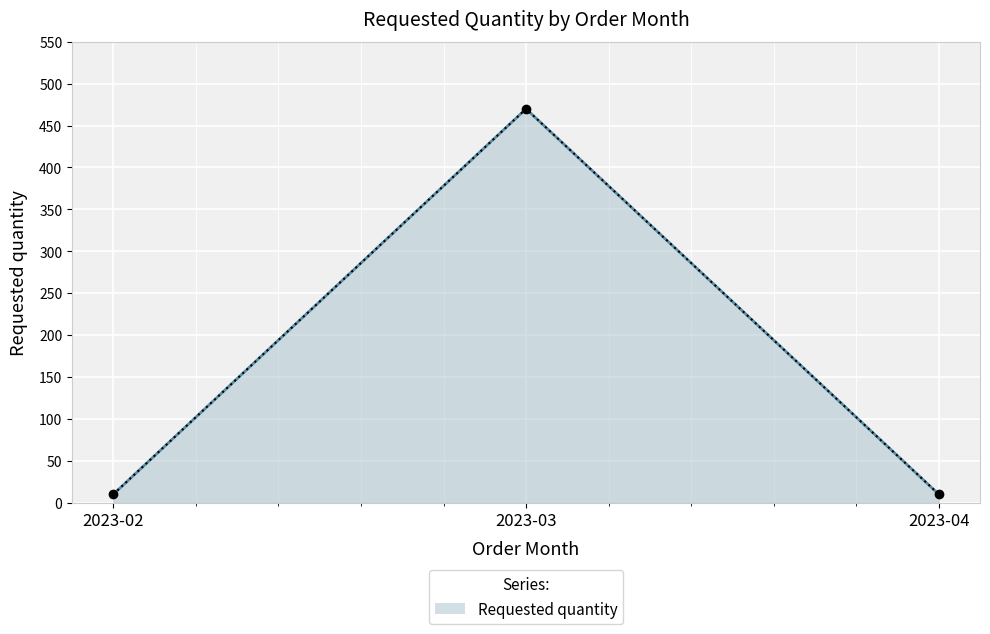

What is the sum of all values?

490